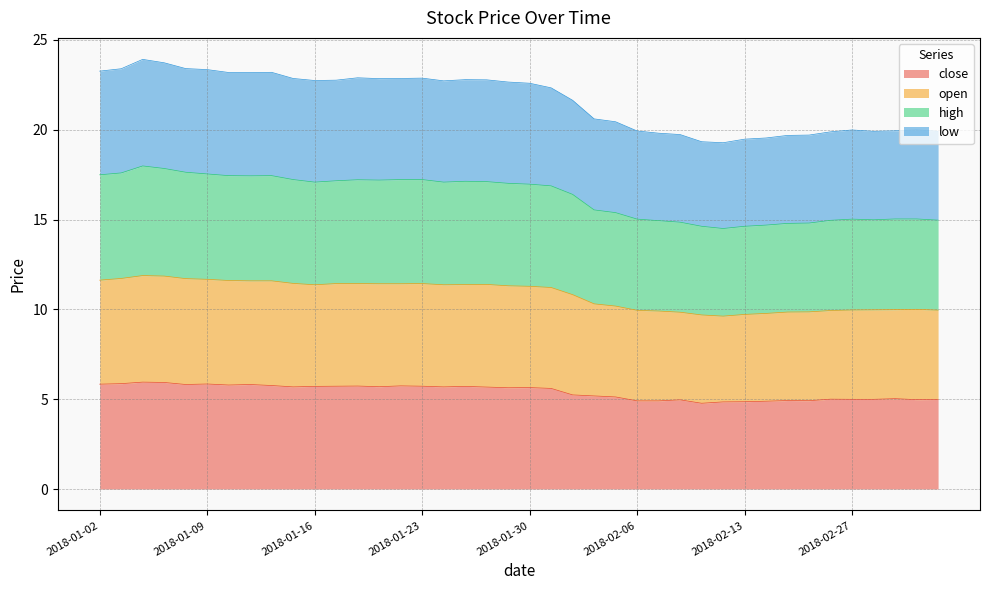

Which series has the largest total across all categories?

high